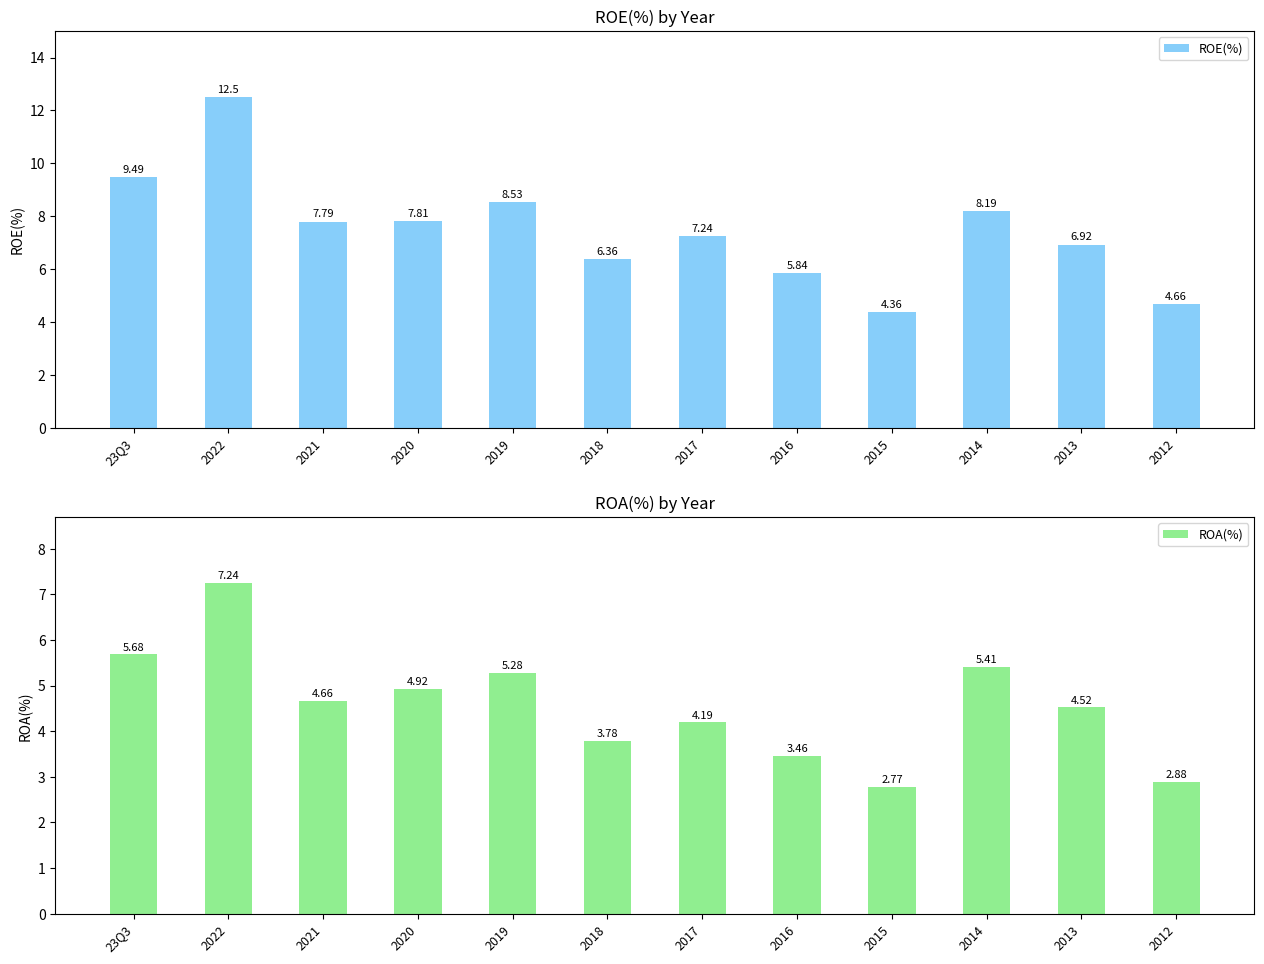

What is the total value across all series at 2017?

11.4